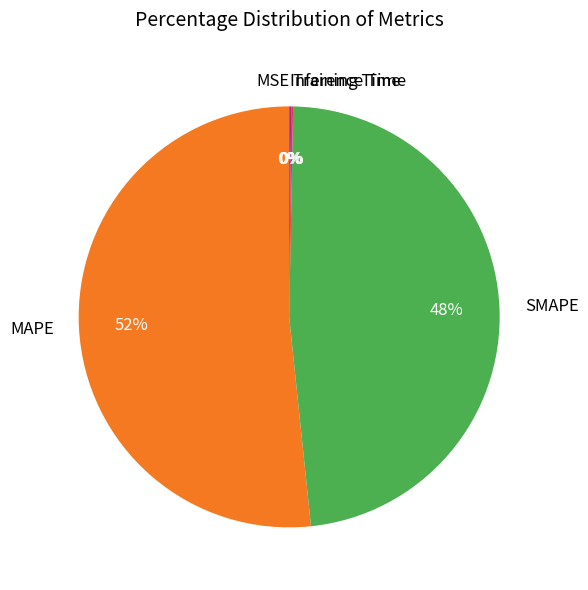

To the nearest percent, what is the difference between the largest and smallest slice percentages?

52%